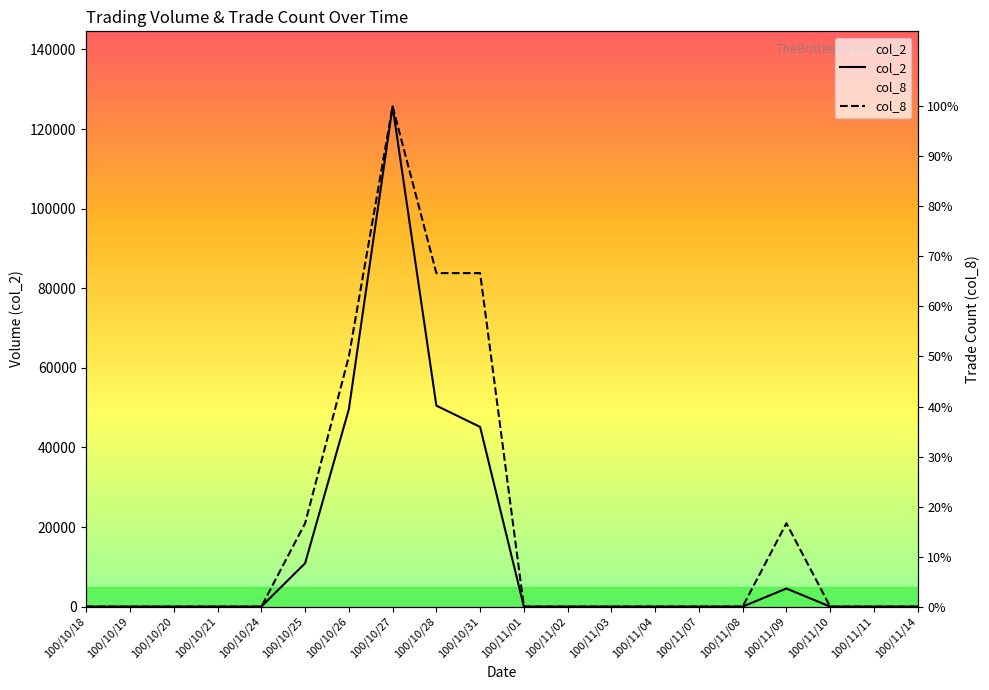

Which label corresponds to the largest value in the chart?

100/10/27